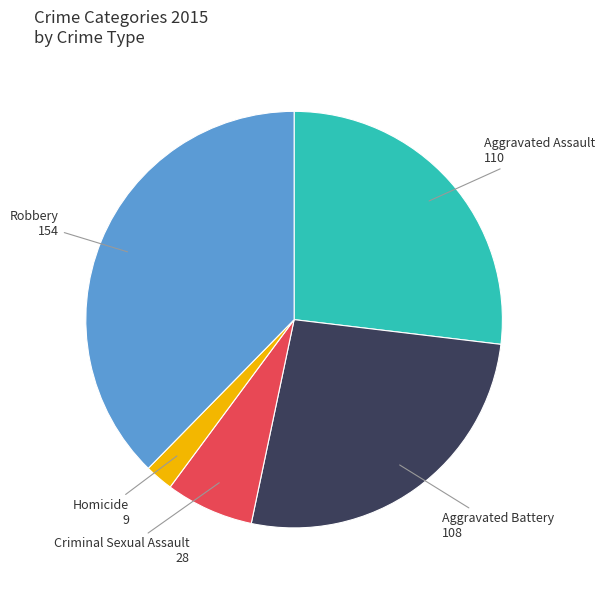

The Aggravated Battery slice represents 26% of the pie. True or false?

True